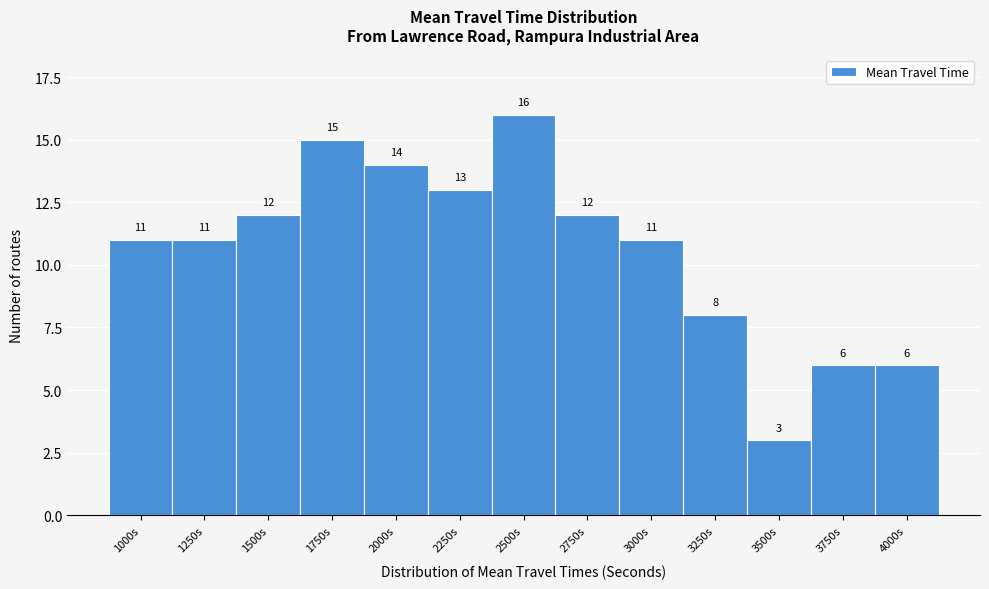

Reading left to right, list all the values displayed in this chart.

11	11	12	15	14	13	16	12	11	8	3	6	6